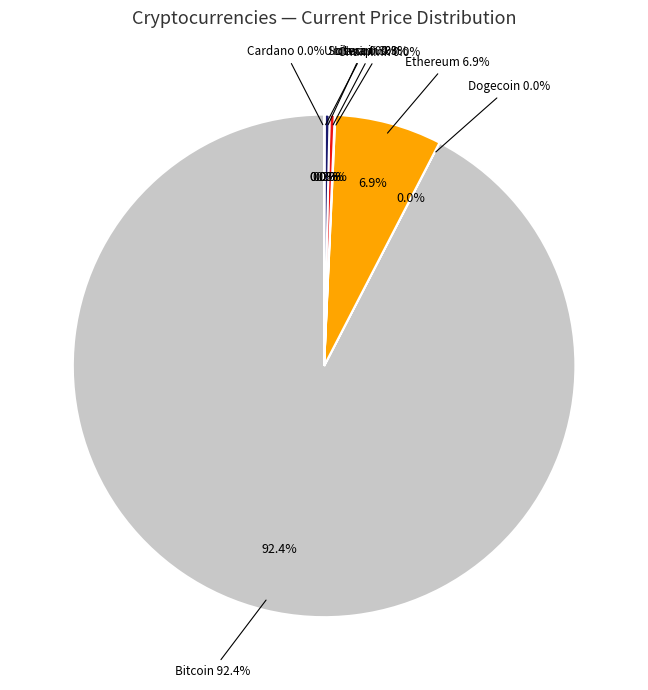

Is there any slice that represents more than half of the pie?

Yes